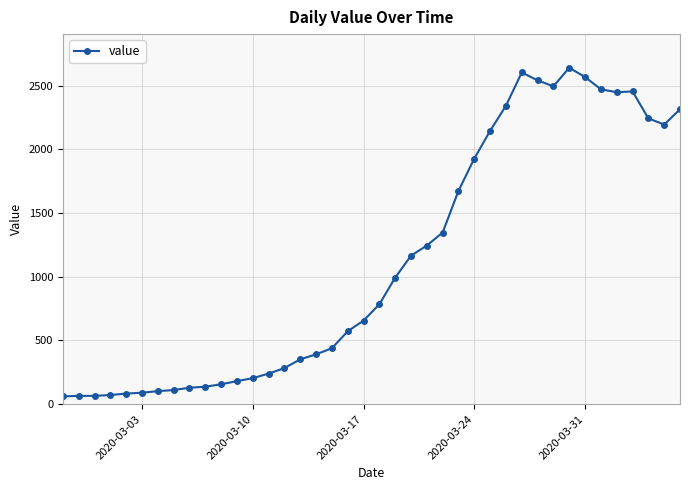

What is the minimum value shown in the chart?

61